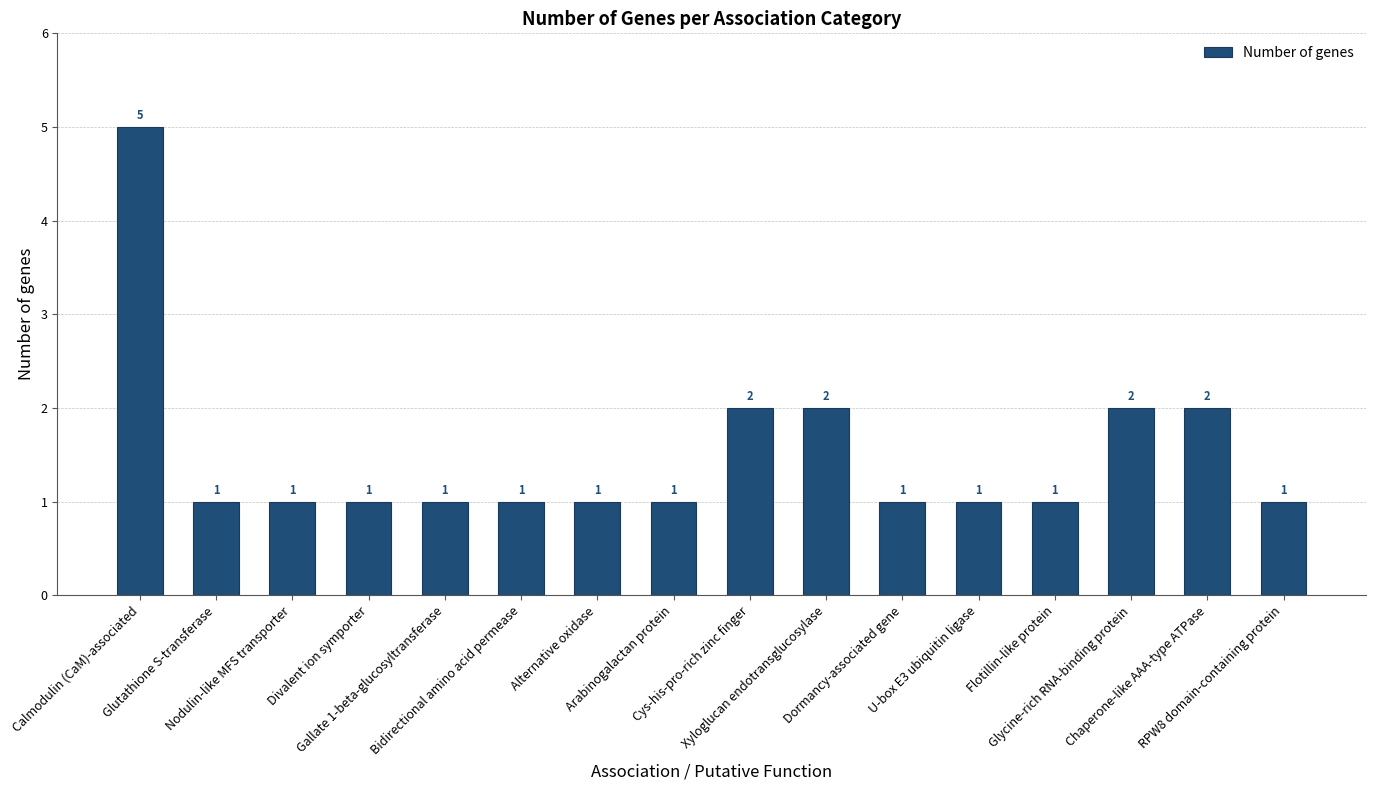

What is the average value?

2